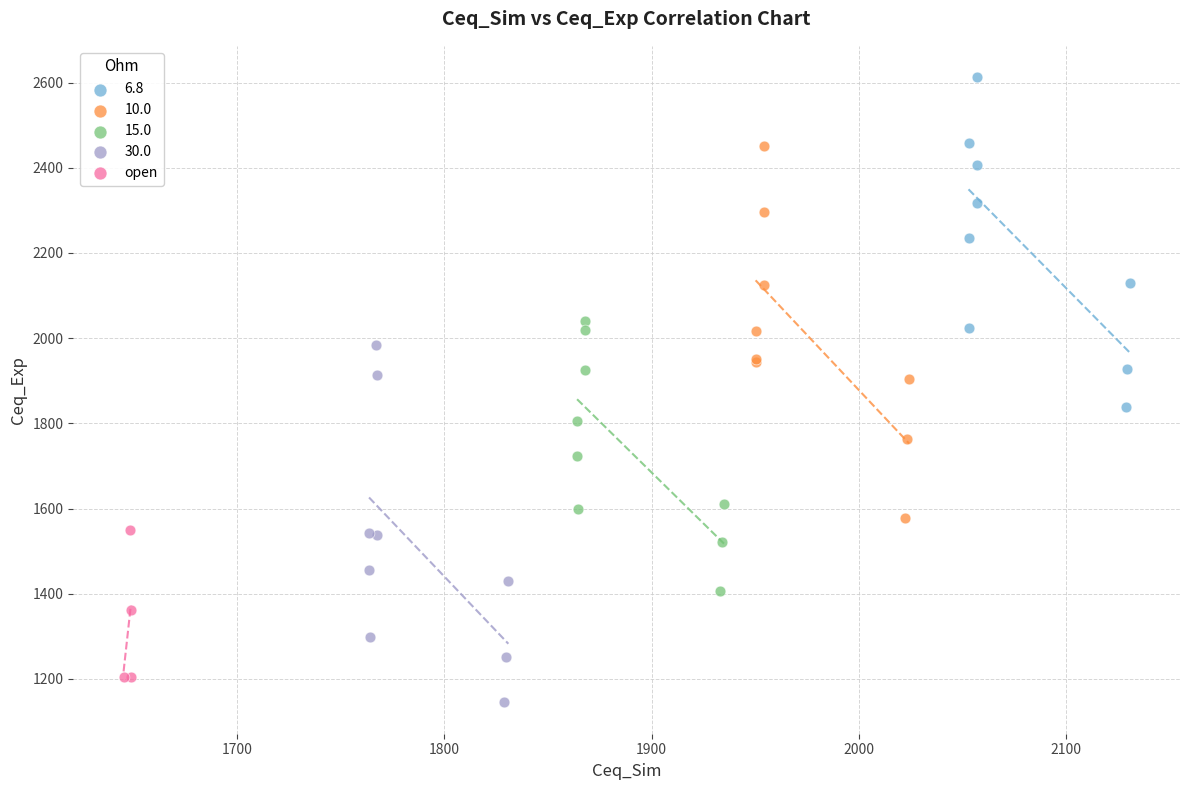

Which series has the widest spread of Y values?

10.0